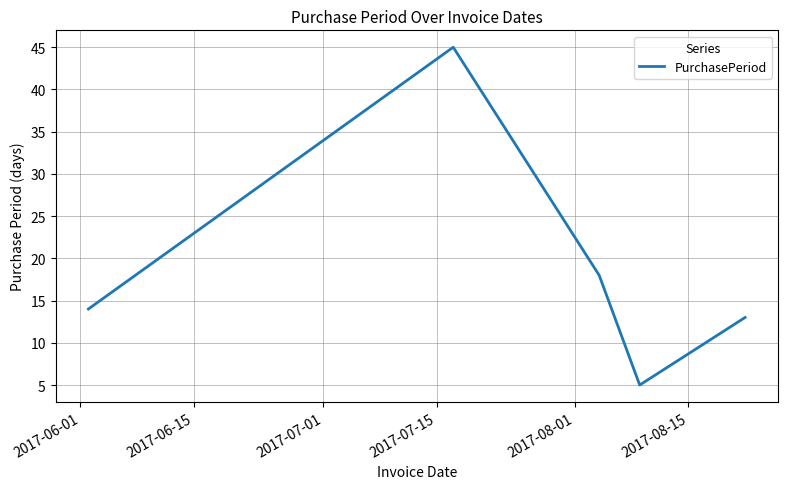

What is the difference between the maximum and minimum values?

40